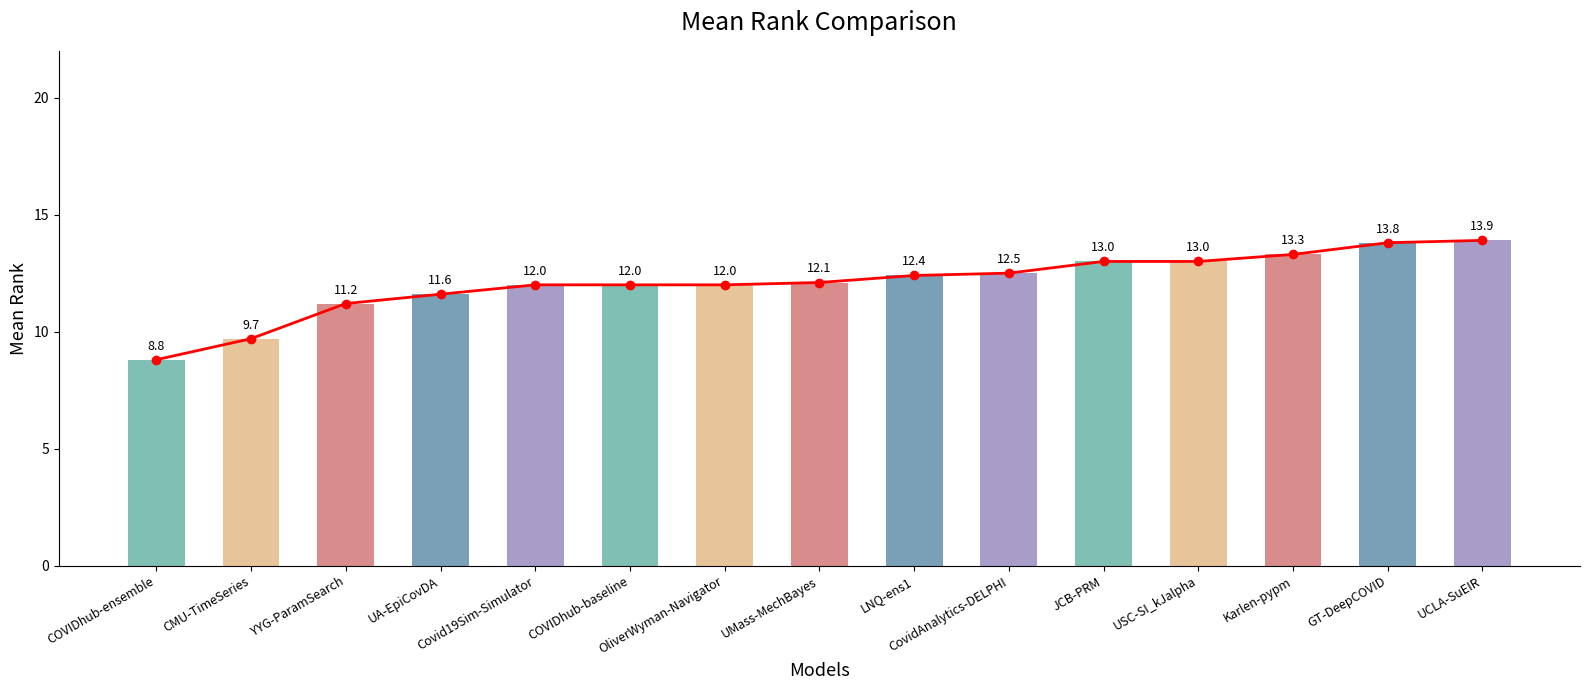

Approximately how many times larger is the value at GT-DeepCOVID compared to Covid19Sim-Simulator?

1.2